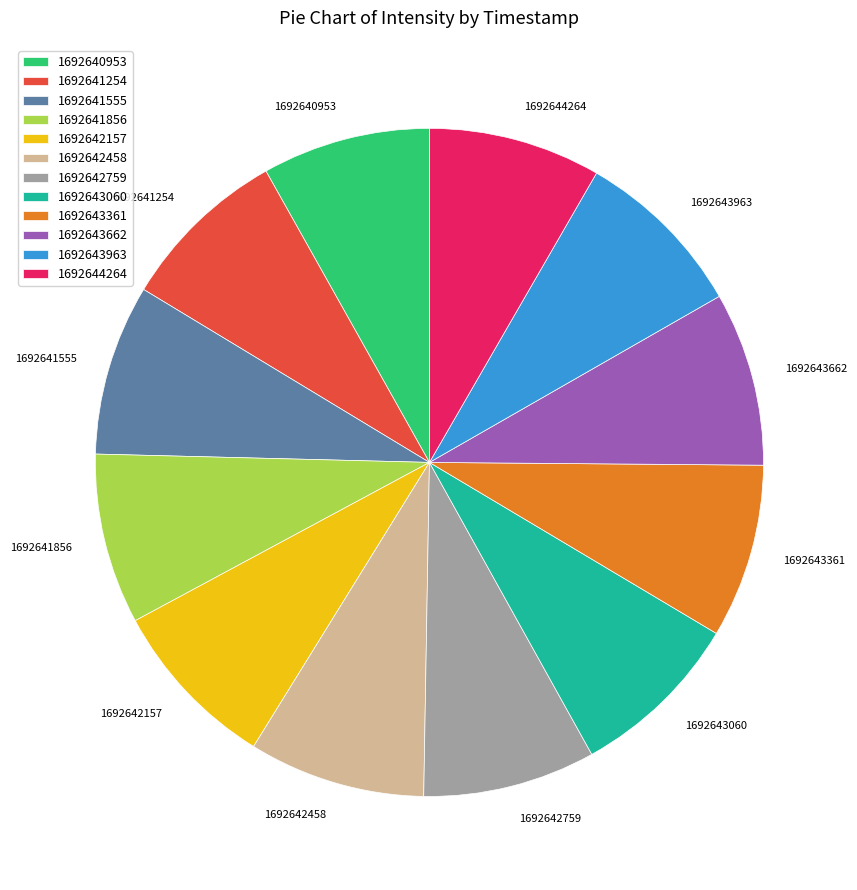

Does any single category account for the majority?

No